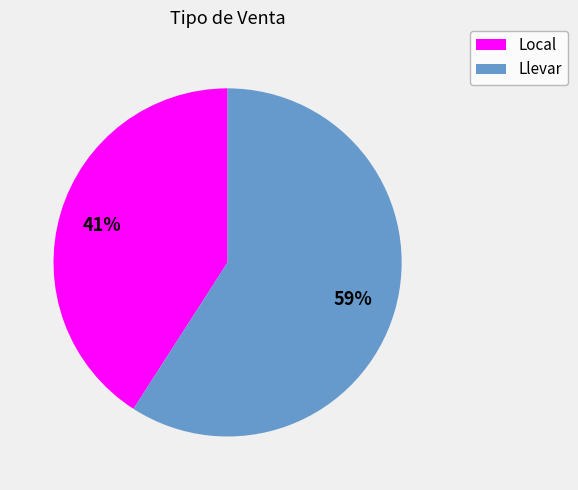

Combined, do Llevar and Local account for over 50%?

Yes